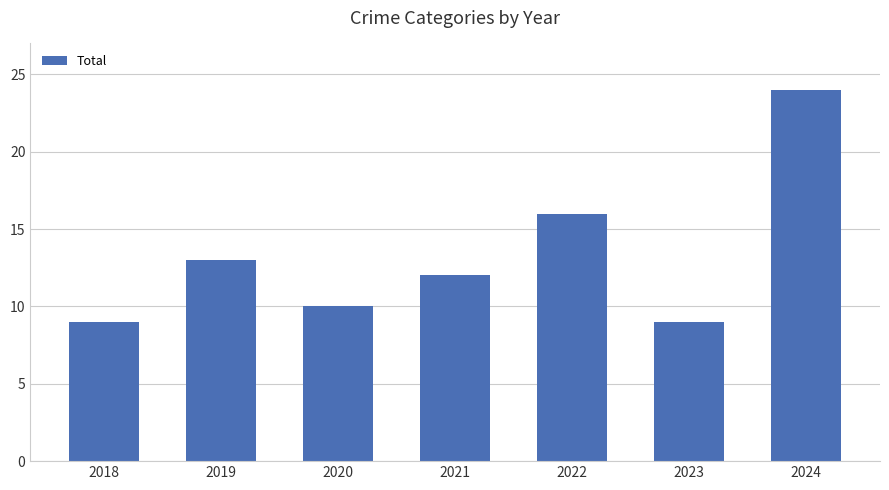

What is the smallest value displayed?

9